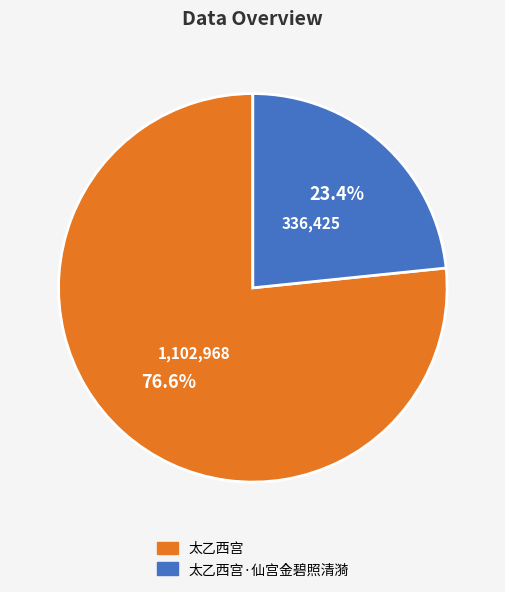

How many segments does this pie chart have?

2